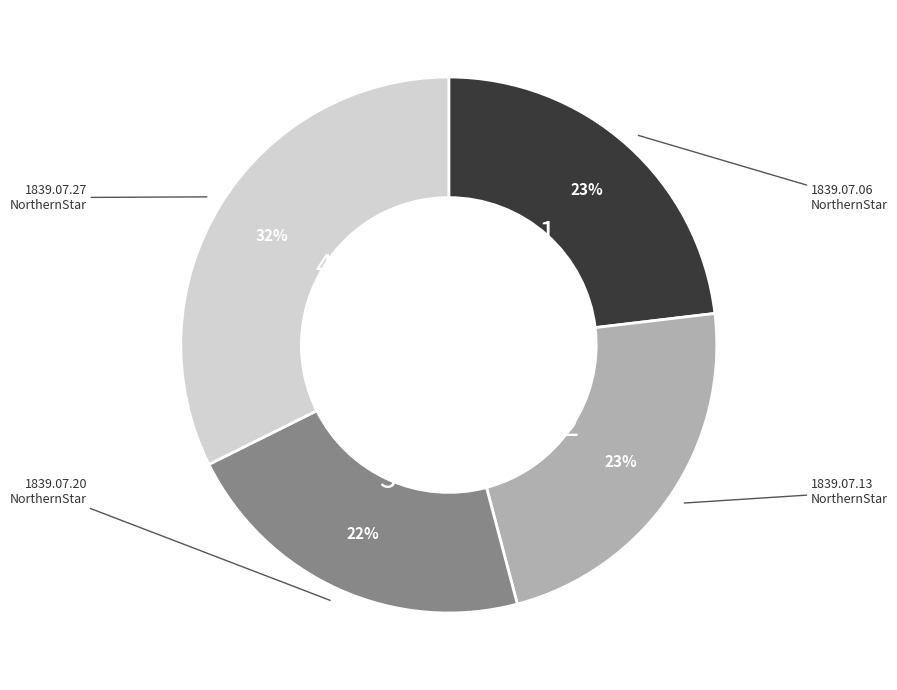

Is there a majority slice in this chart?

No